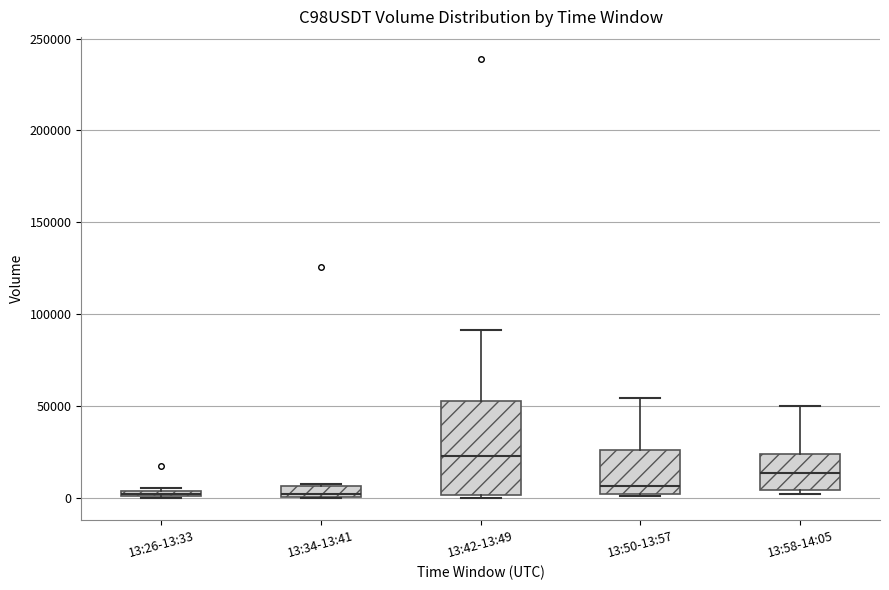

Which box has the highest median line?

13:42-13:49